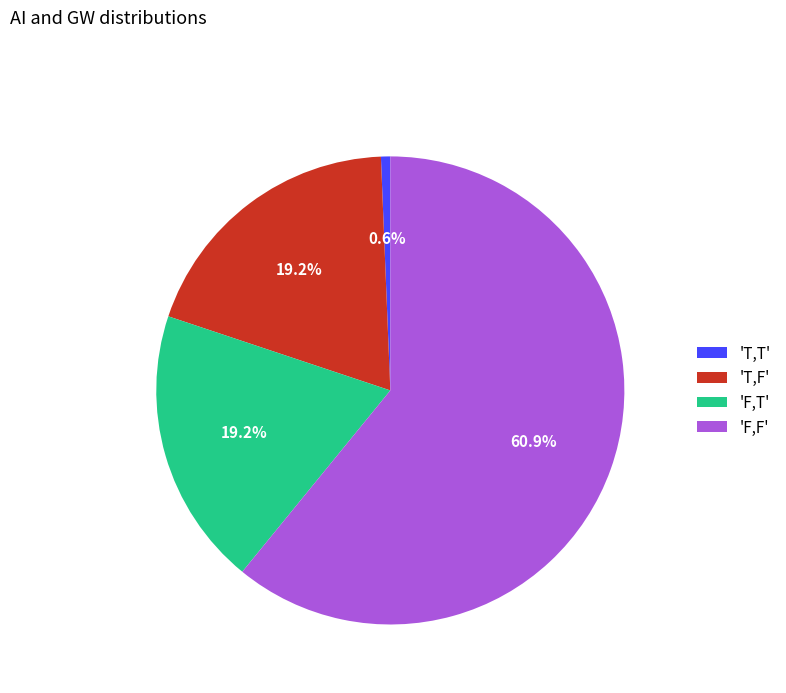

Is there a majority slice in this chart?

Yes